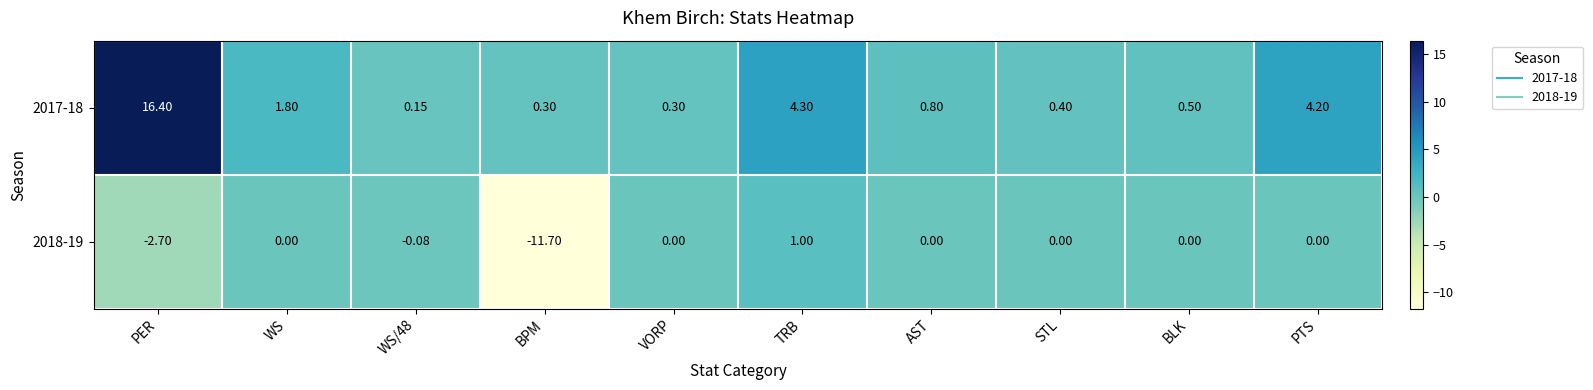

Which category has the highest value across all series?

PER